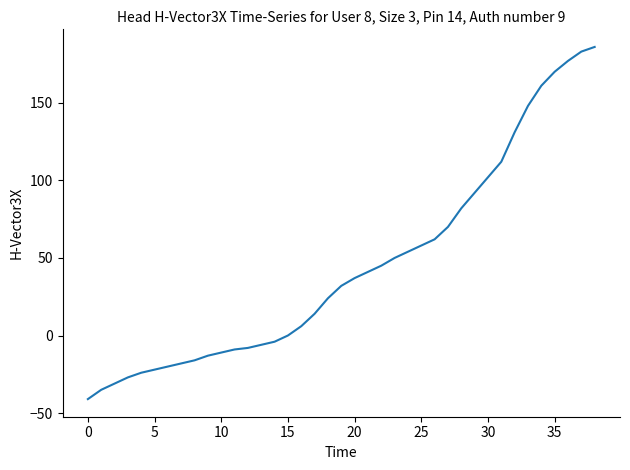

What is the difference between the maximum and minimum values?

227